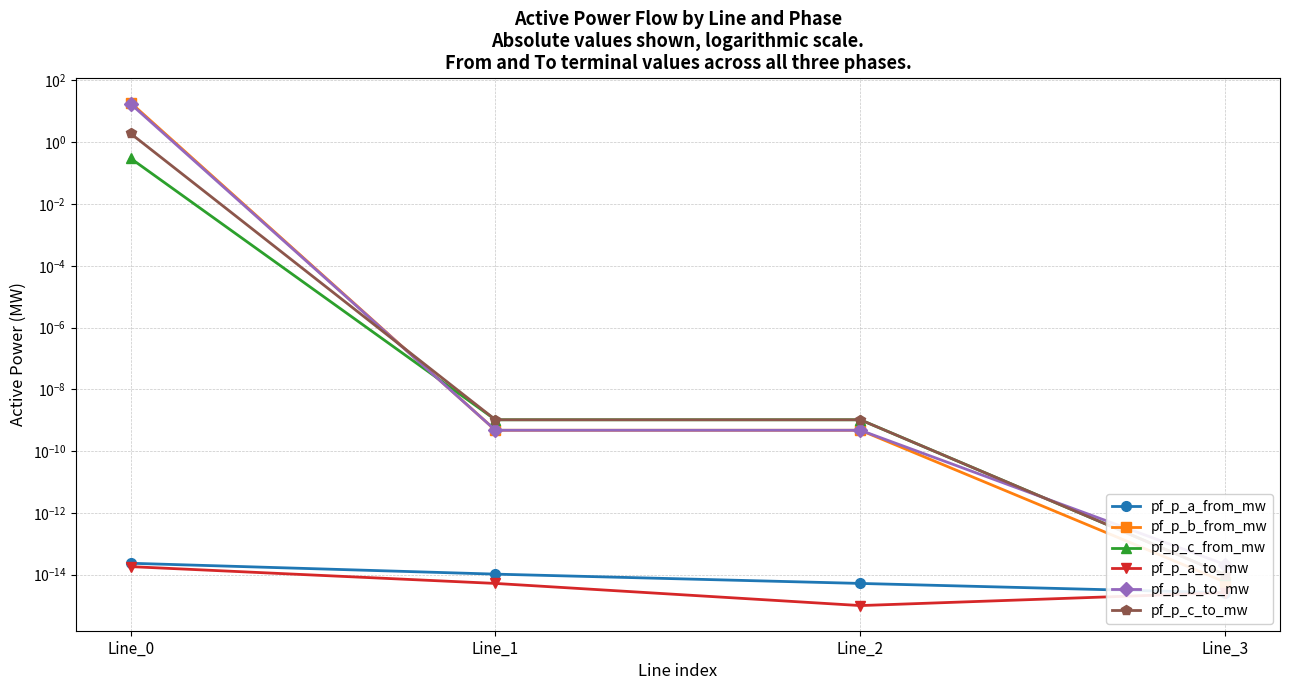

True or false: pf_p_b_from_mw and pf_p_a_to_mw intersect in this chart.

False